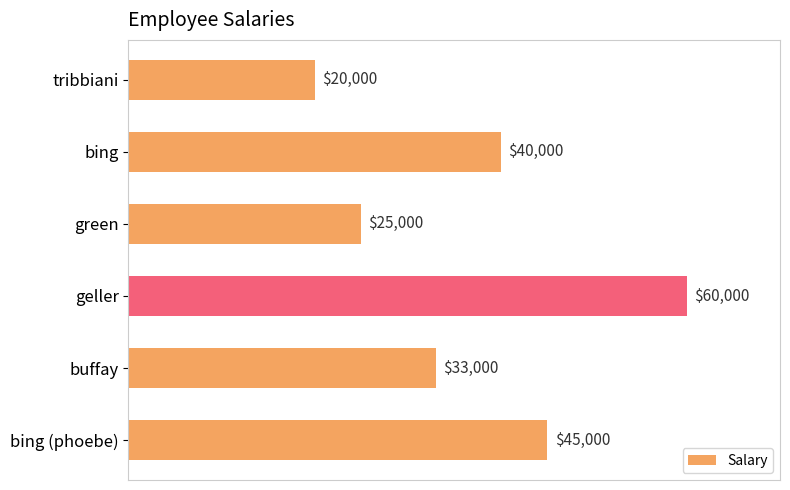

What is the maximum value shown in the chart?

60000